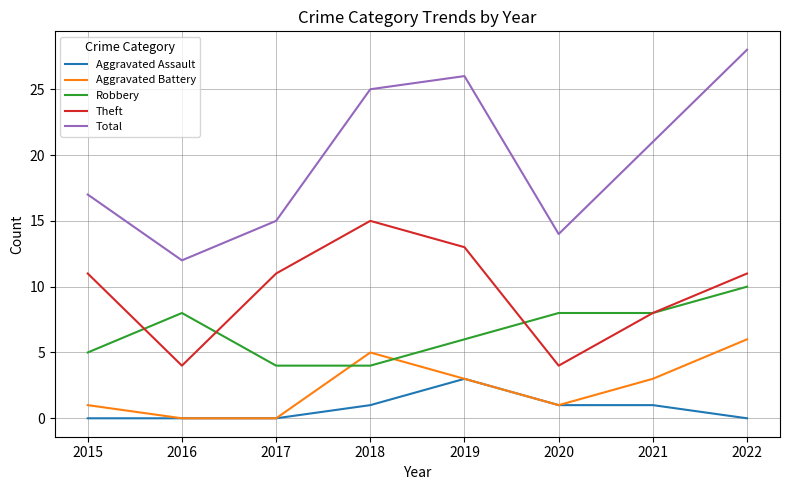

Does the chart display data point markers on the line(s)?

No